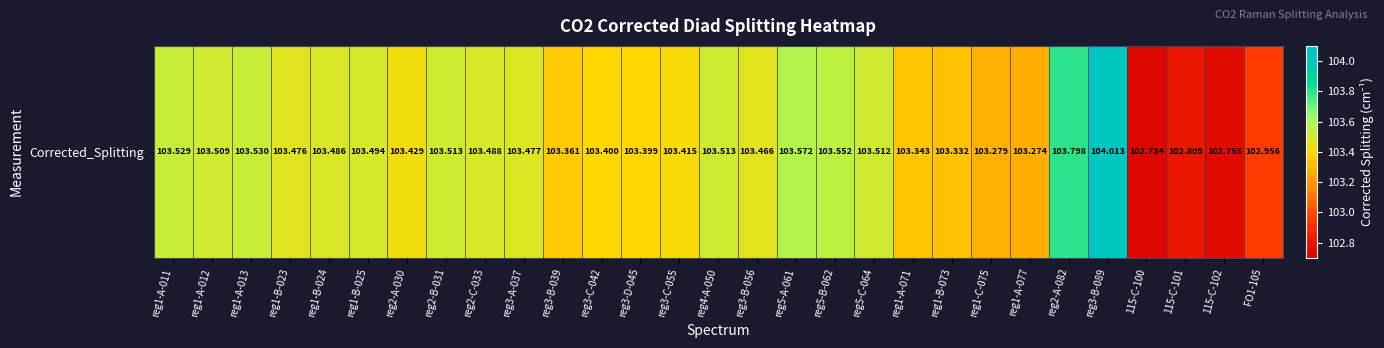

What value does the data have at reg2-A-030?

103.4